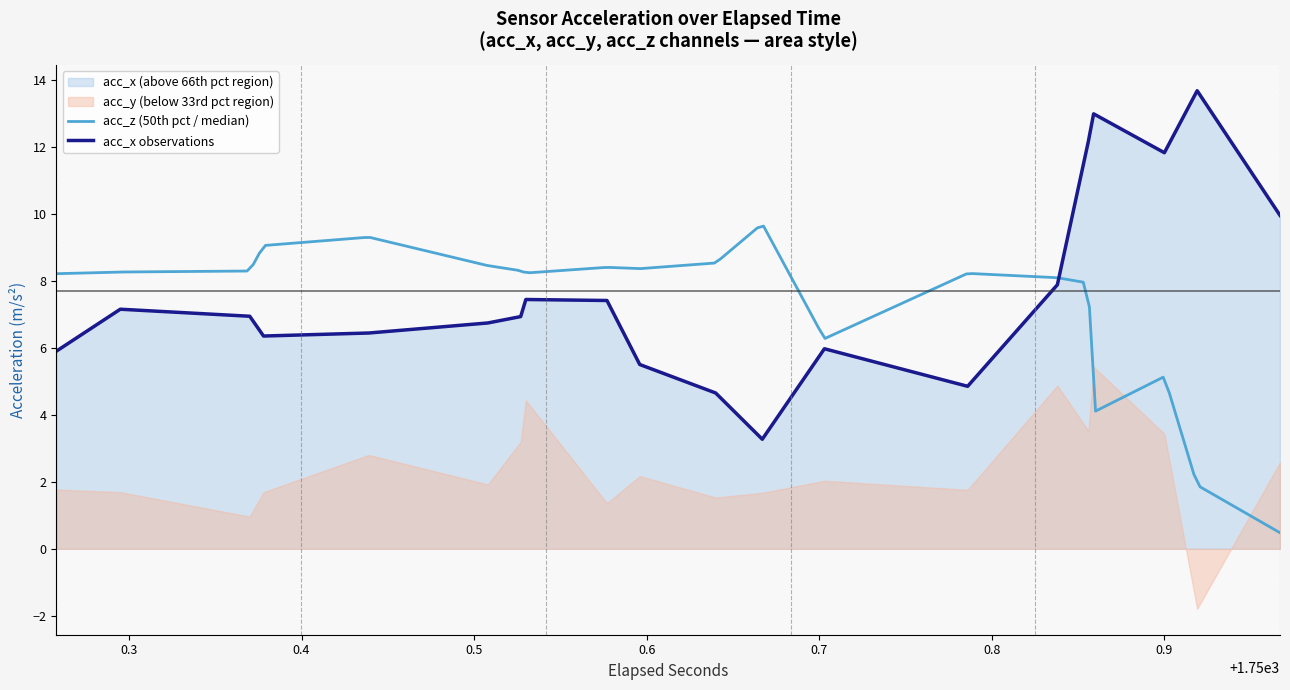

At which category does acc_x reach its first local peak?

1